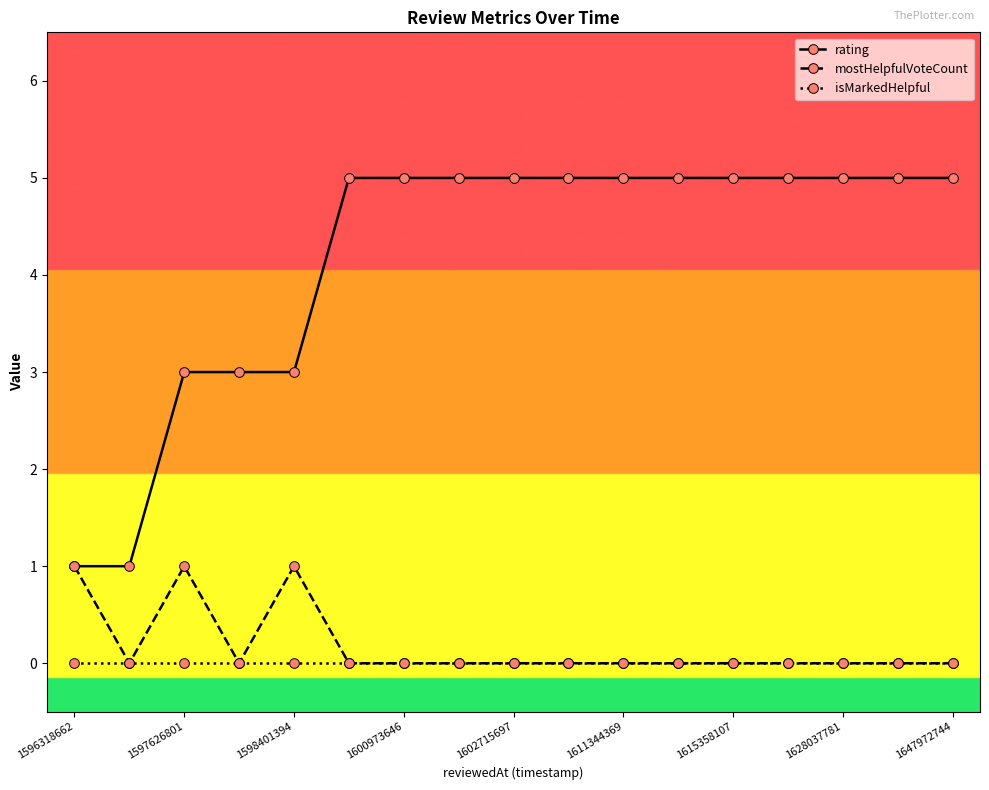

What are all the series names shown in the legend?

rating, mostHelpfulVoteCount, isMarkedHelpful